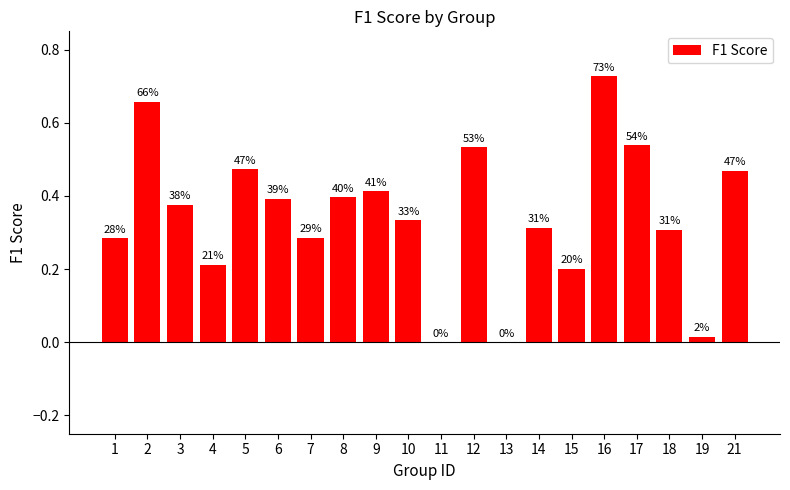

What is the value of the 15th bar from the left?

0.2